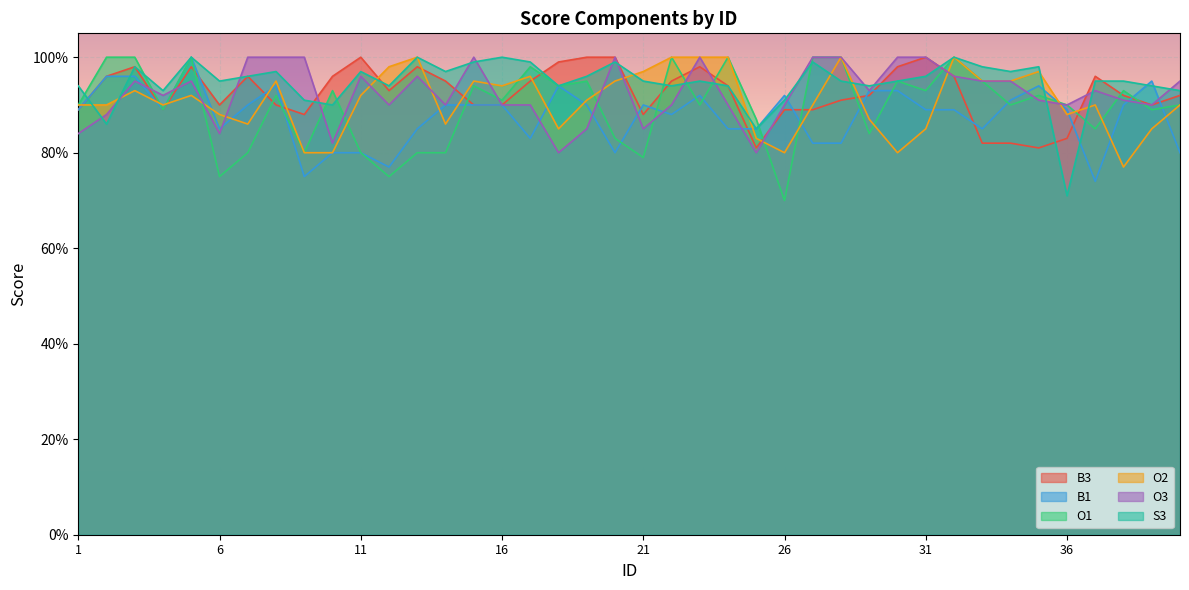

In O1, how many points are higher than both neighbors (excluding endpoints)?

12